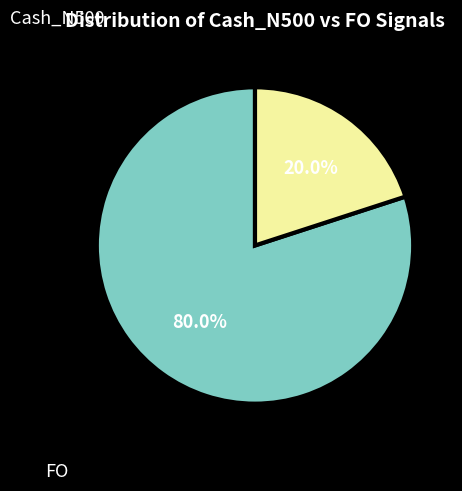

Does any single category account for the majority?

Yes